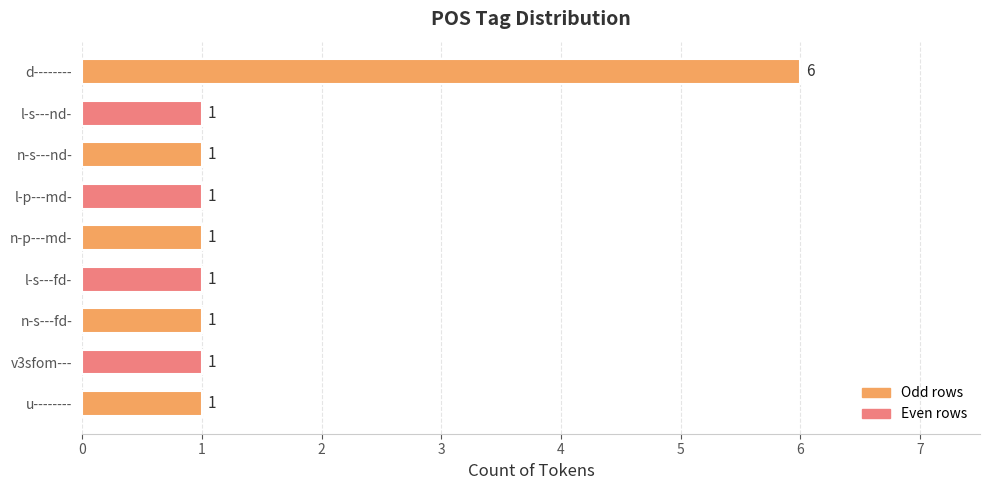

Reading bottom to top, extract all data points from this chart.

u--------=1	v3sfom---=1	n-s---fd-=1	l-s---fd-=1	n-p---md-=1	l-p---md-=1	n-s---nd-=1	l-s---nd-=1	d--------=6